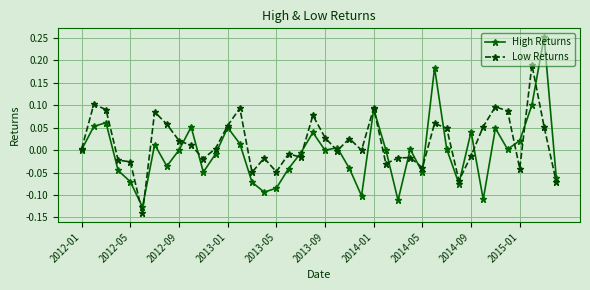

True or false: Low Returns has more than 1 points higher than both neighbors.

True